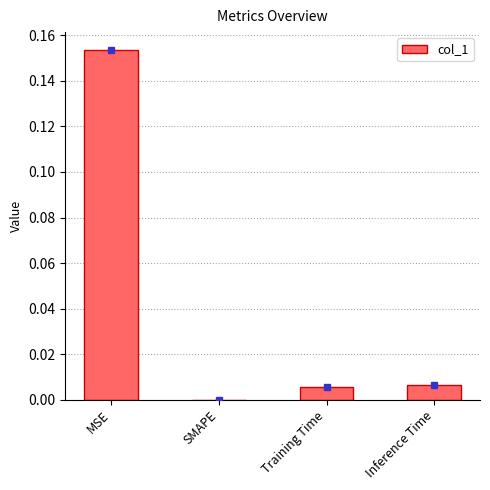

At which category does the chart reach its peak across all series?

MSE